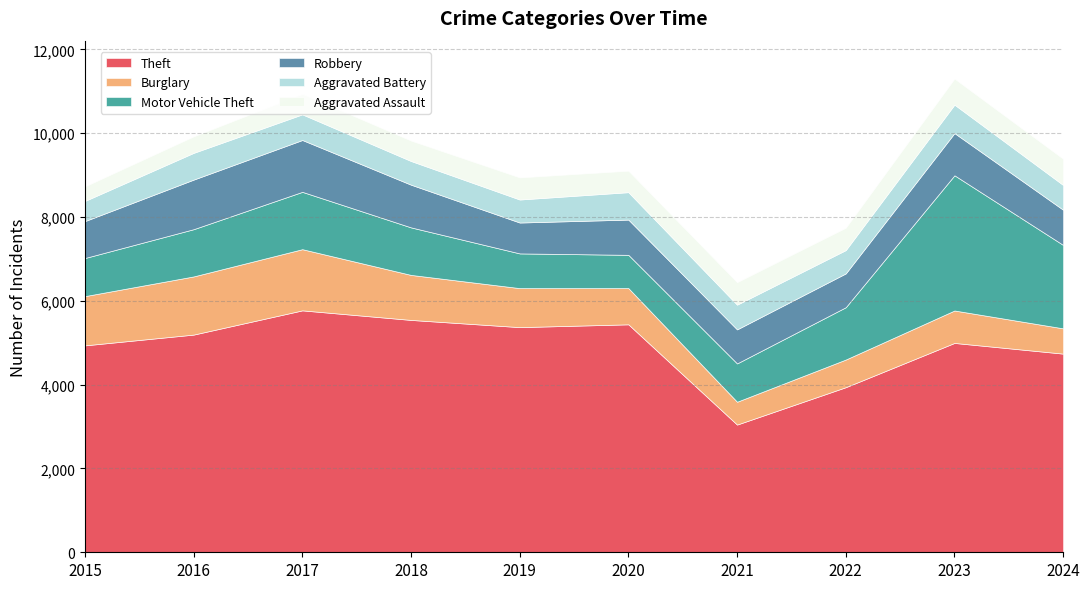

Reading right to left, transcribe all the data shown in this chart.

Theft: 2024=4740	2023=4995	2022=3939	2021=3047	2020=5439	2019=5372	2018=5544	2017=5772	2016=5194	2015=4937
Burglary: 2024=603	2023=774	2022=660	2021=545	2020=865	2019=931	2018=1074	2017=1460	2016=1388	2015=1175
Motor Vehicle Theft: 2024=1990	2023=3226	2022=1248	2021=914	2020=793	2019=828	2018=1134	2017=1368	2016=1127	2015=909
Robbery: 2024=840	2023=1007	2022=807	2021=812	2020=841	2019=737	2018=1019	2017=1237	2016=1183	2015=881
Aggravated Battery: 2024=591	2023=679	2022=556	2021=590	2020=654	2019=549	2018=565	2017=612	2016=638	2015=481
Aggravated Assault: 2024=626	2023=622	2022=534	2021=537	2020=513	2019=528	2018=488	2017=490	2016=394	2015=348